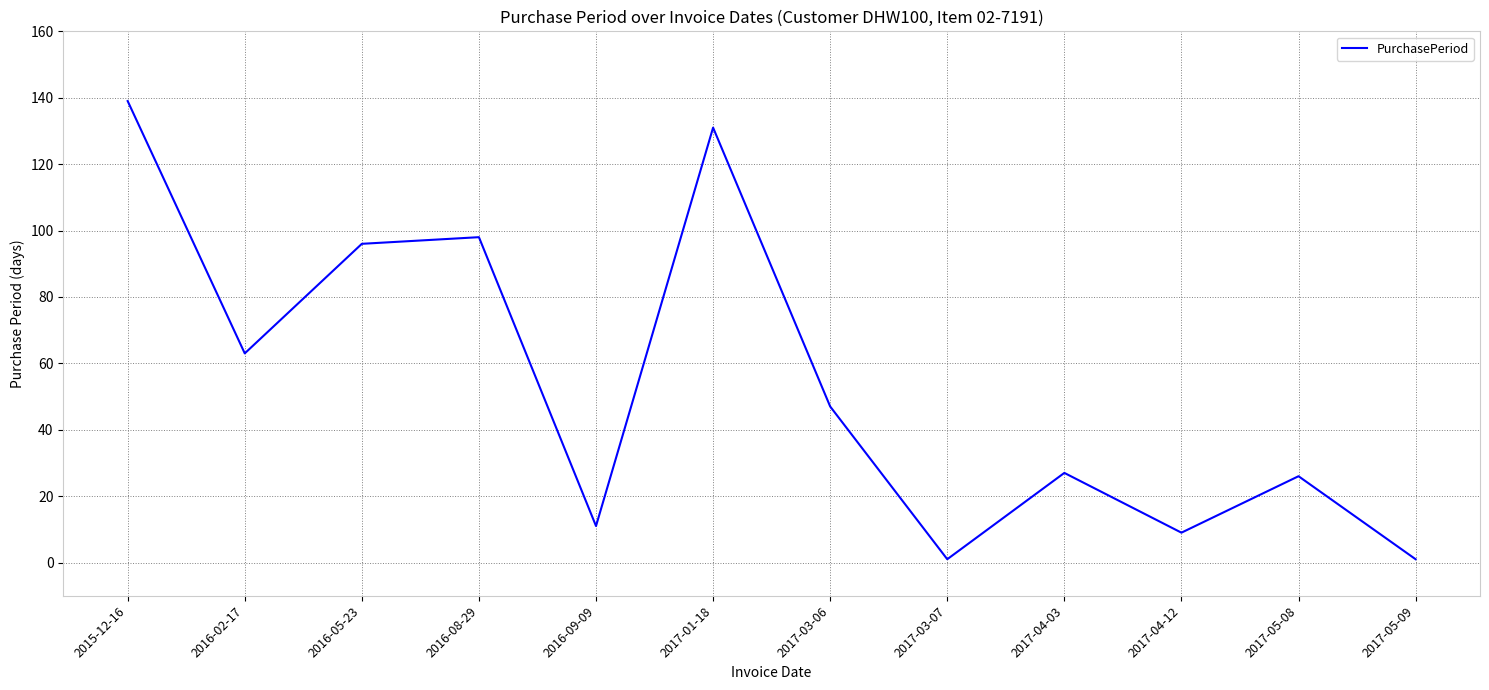

What is the maximum value shown in the chart?

139